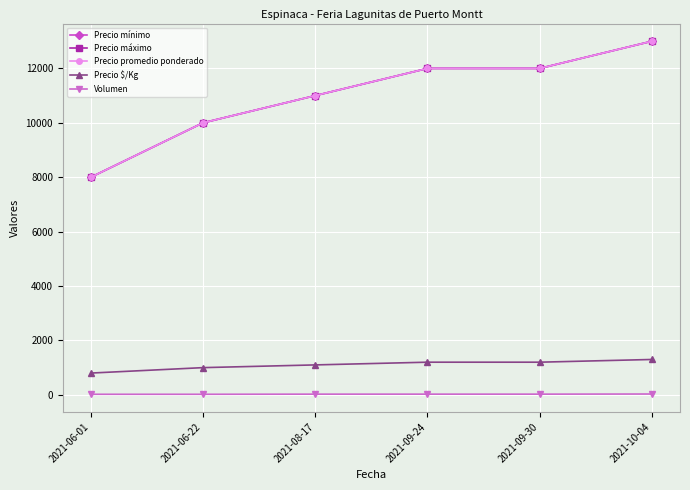

What is the average value of the Precio mínimo series?

11000